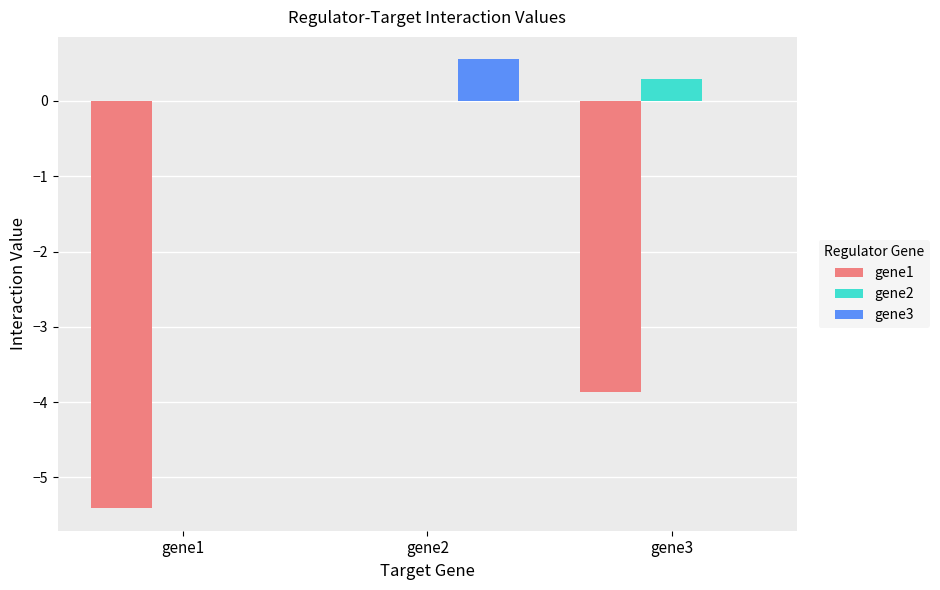

What is the maximum value shown in the chart?

0.6